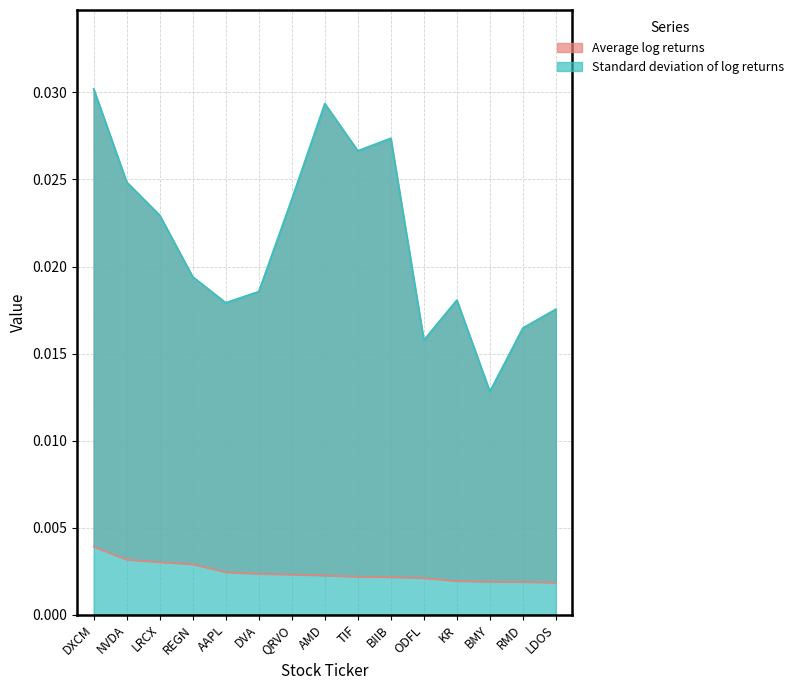

What are all the series names shown in the legend?

Average log returns, Standard deviation of log returns